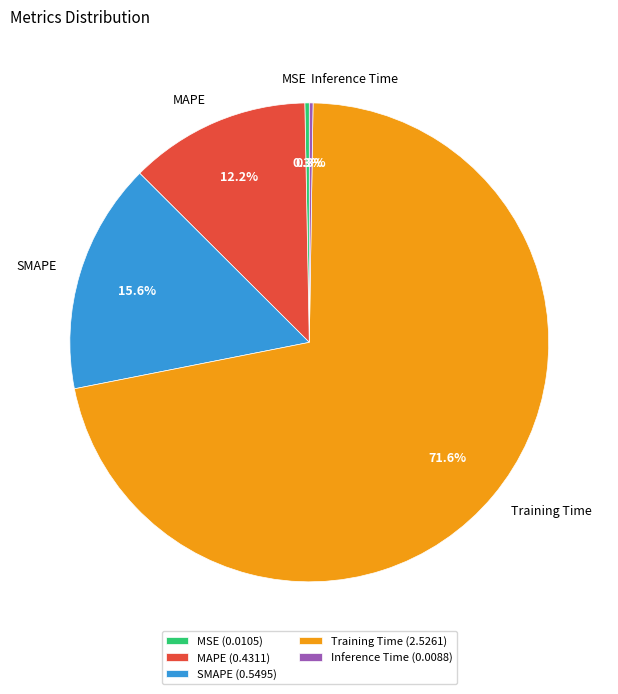

To the nearest percent, what is the average slice percentage?

20%